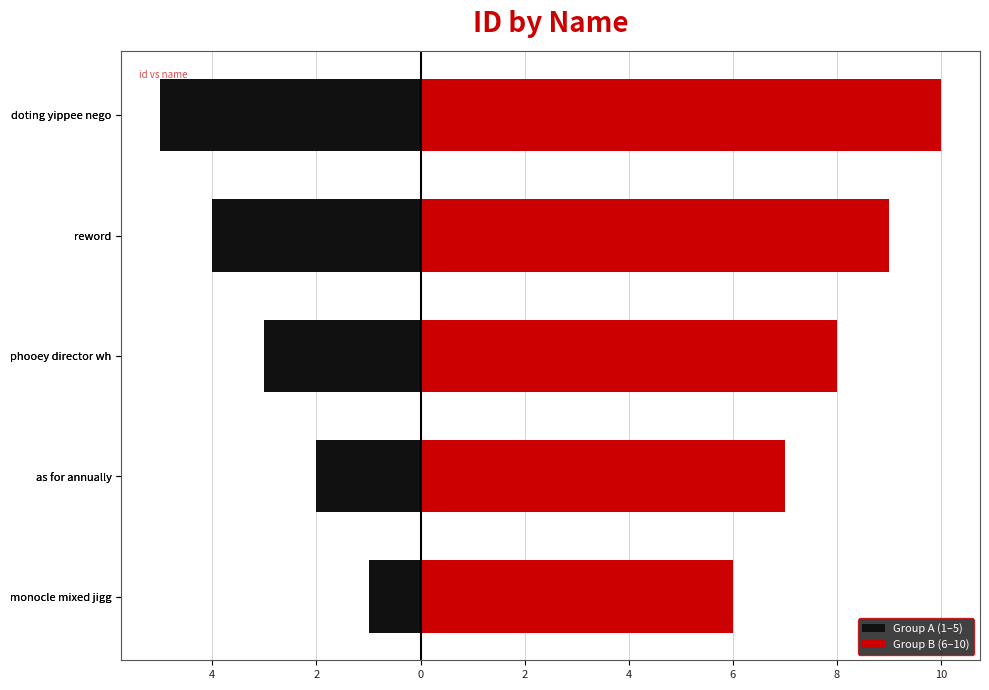

What are all the series names shown in the legend?

Group A (1–5), Group B (6–10)